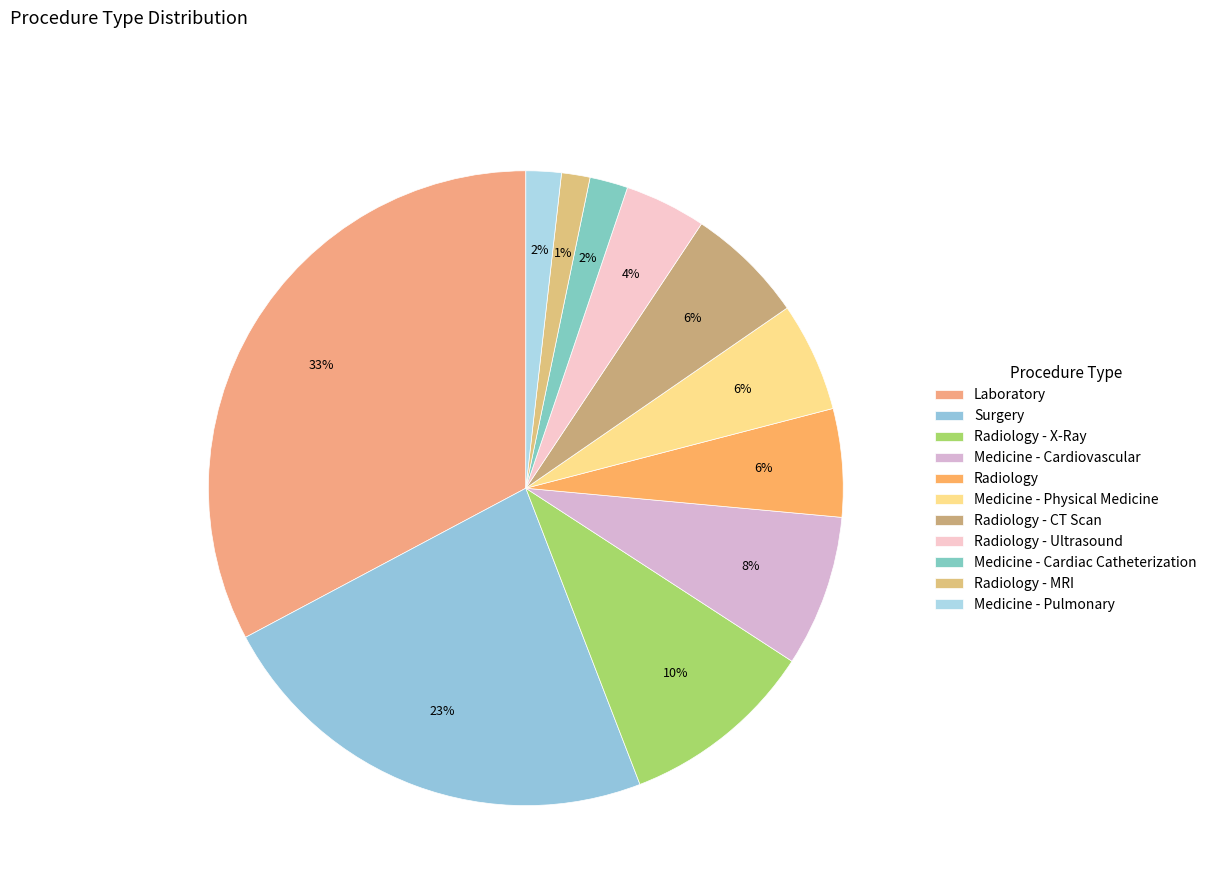

How many segments does this pie chart have?

11